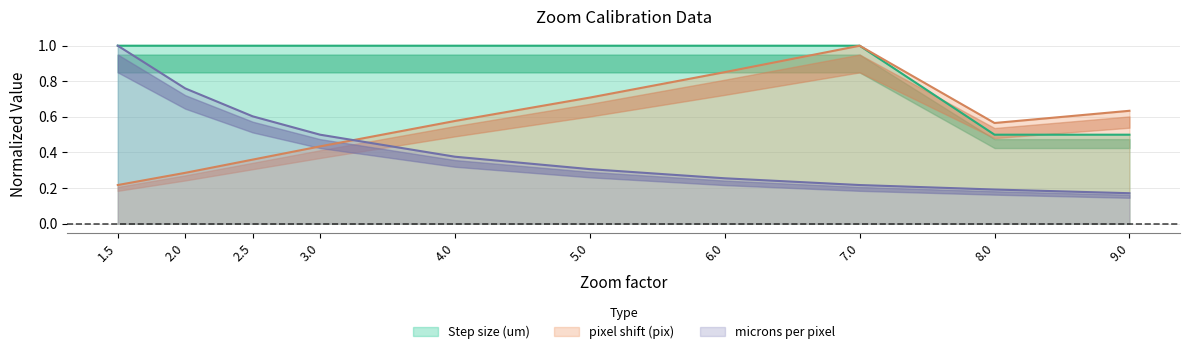

What is the smallest value displayed?

0.2